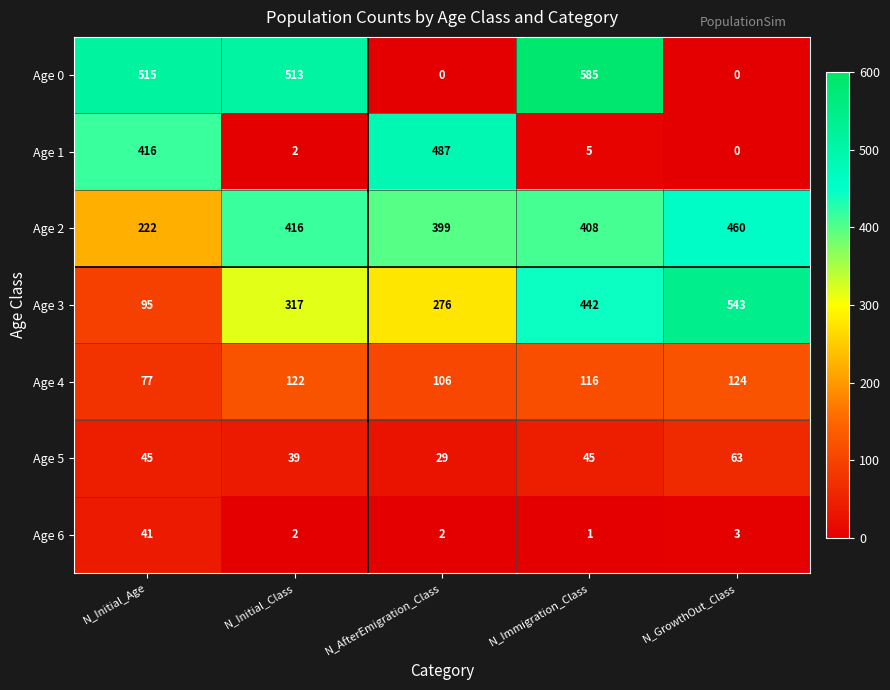

What is the total value across all series at N_GrowthOut_Class?

1193